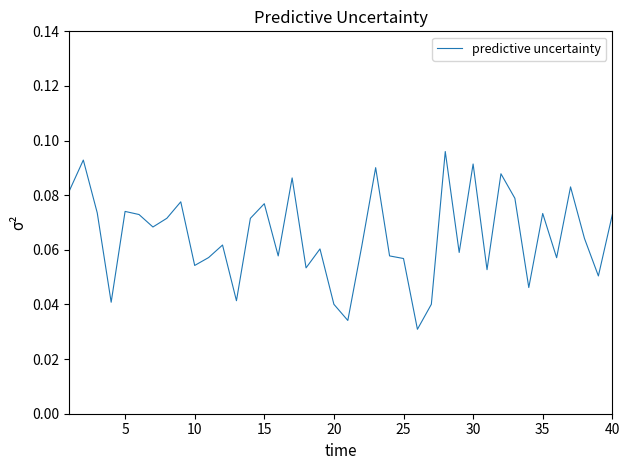

How many lines are shown in the chart?

1